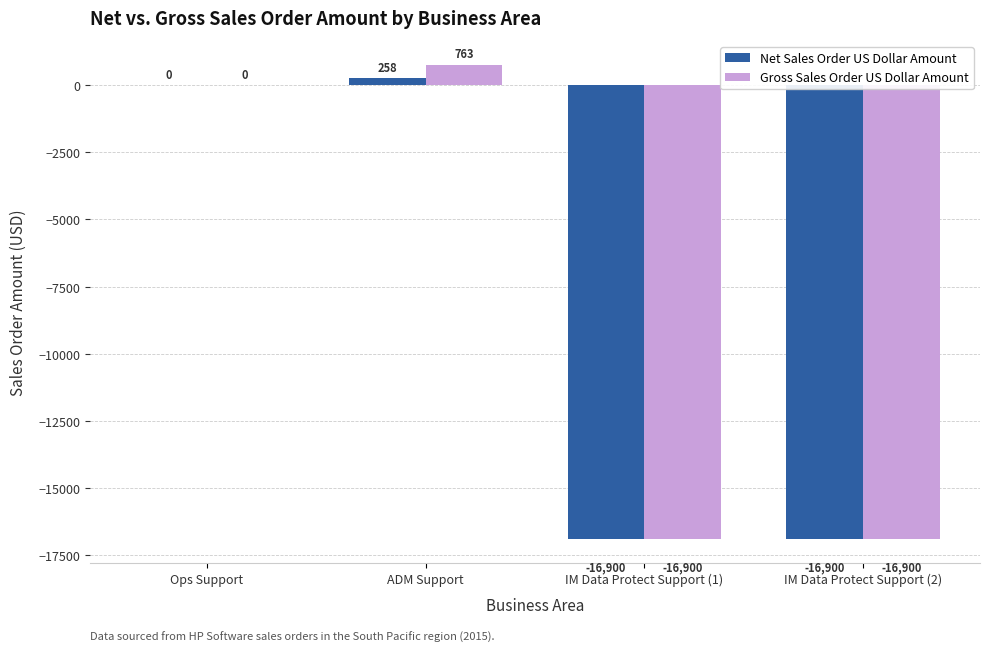

Where is Gross Sales Order US Dollar Amount nearest to the value -8068?

Ops Support